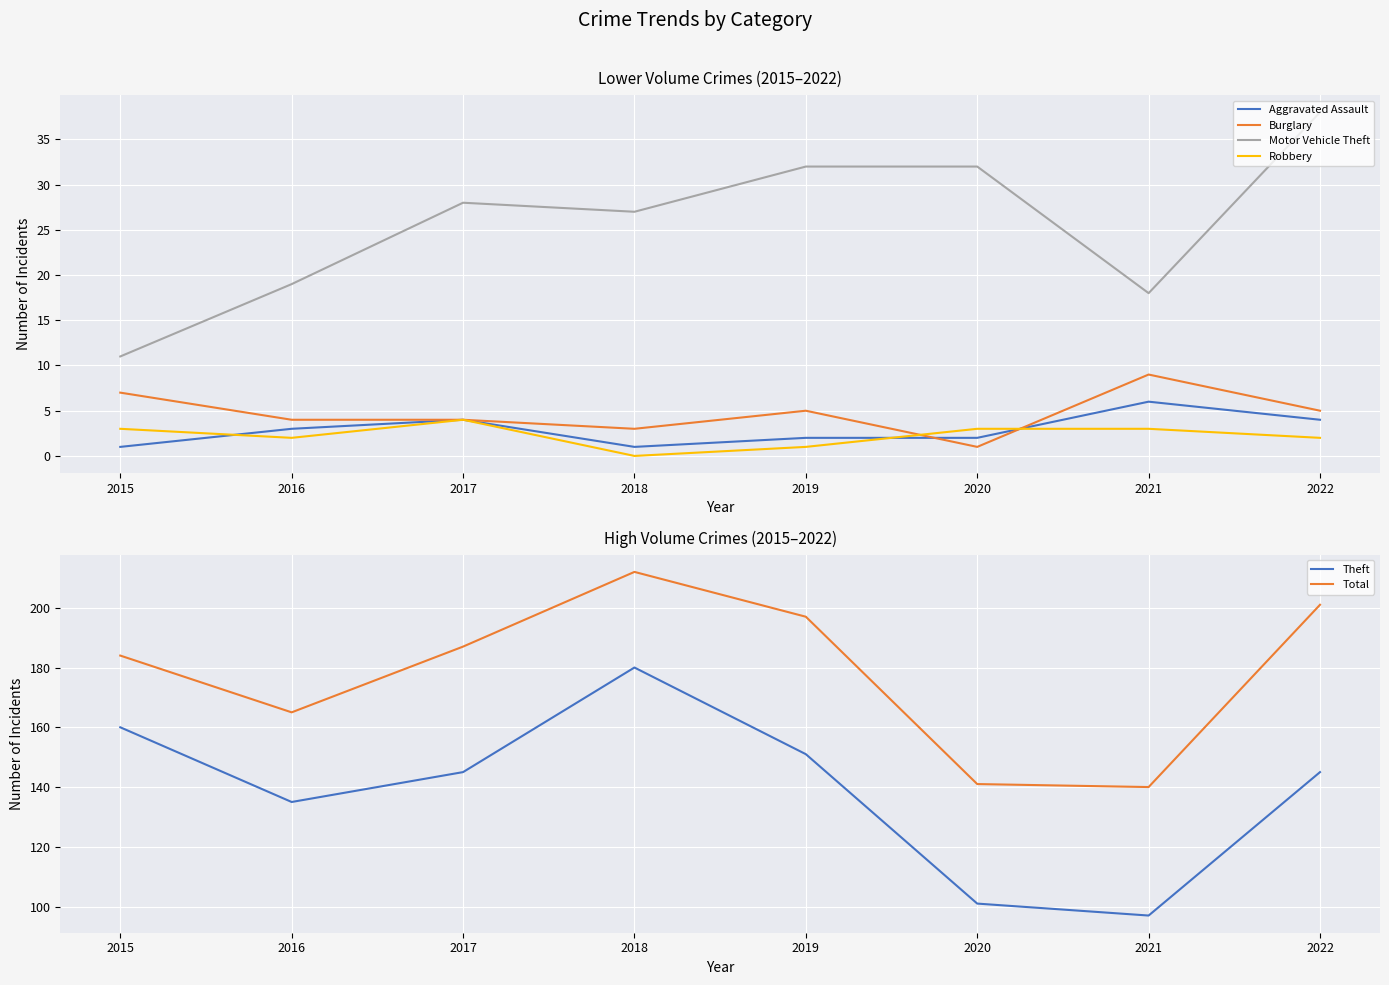

What is the difference between the maximum and second lowest values in the Theft series?

79